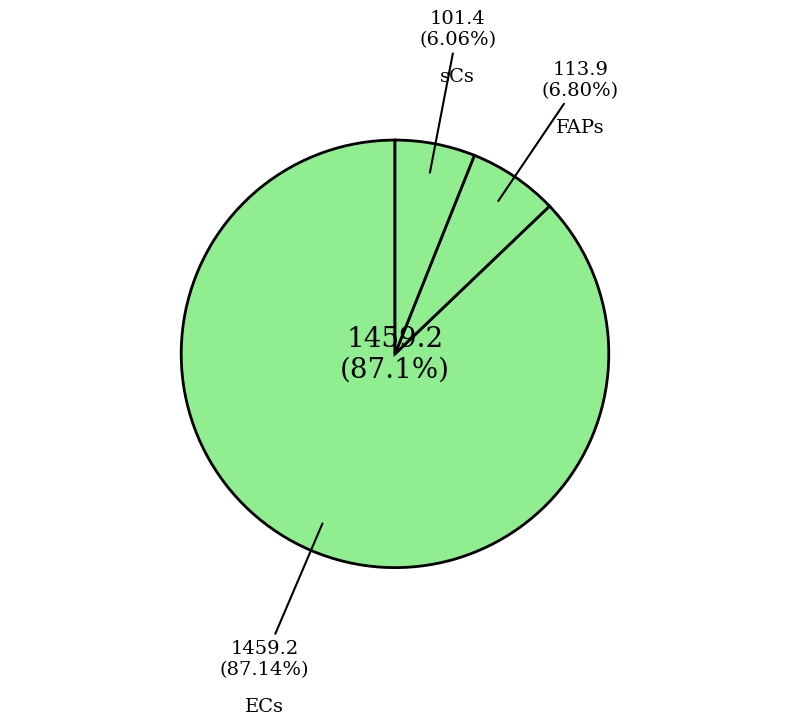

Is ECs the majority of the pie?

Yes